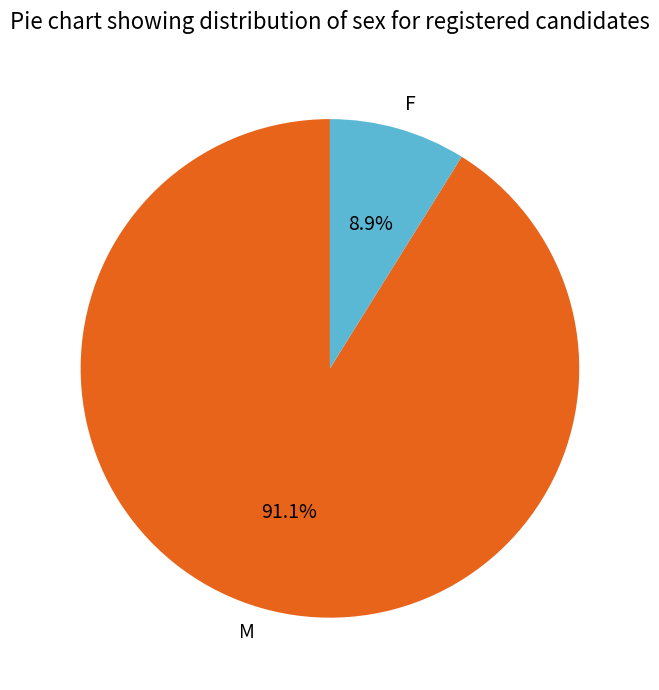

True or false: F accounts for 9% of the total.

True